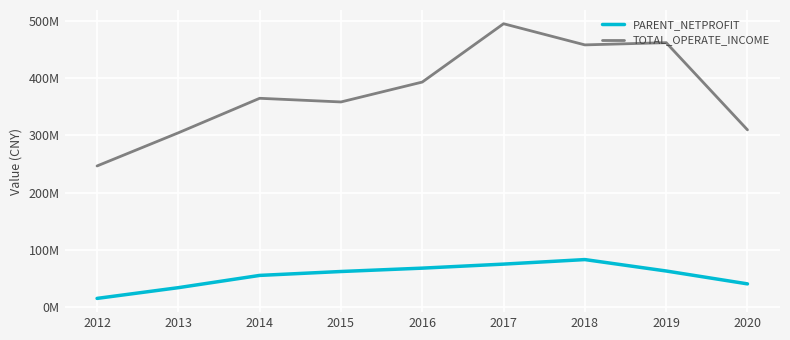

At which label does PARENT_NETPROFIT first exceed 62030437?

2015